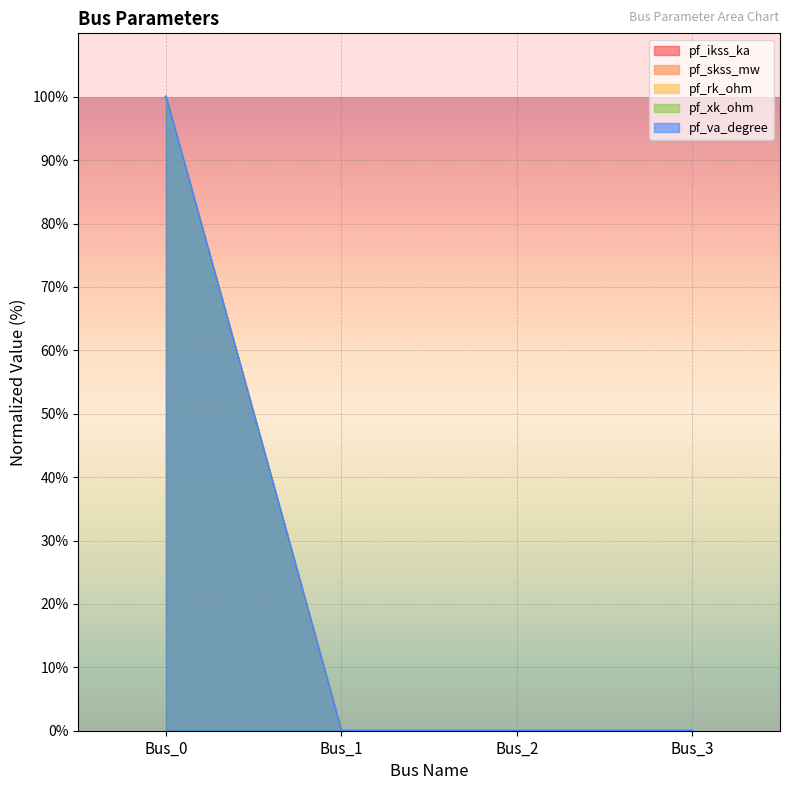

Is it true that pf_va_degree equals 0 at Bus_3?

True